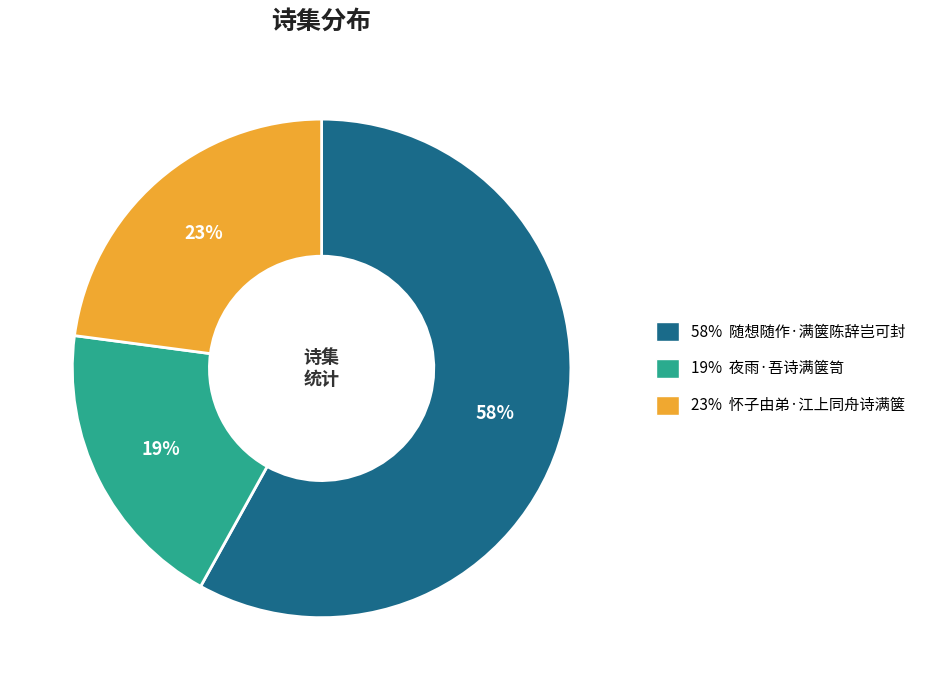

To the nearest percent, what is the difference between the largest and smallest slice percentages?

39%